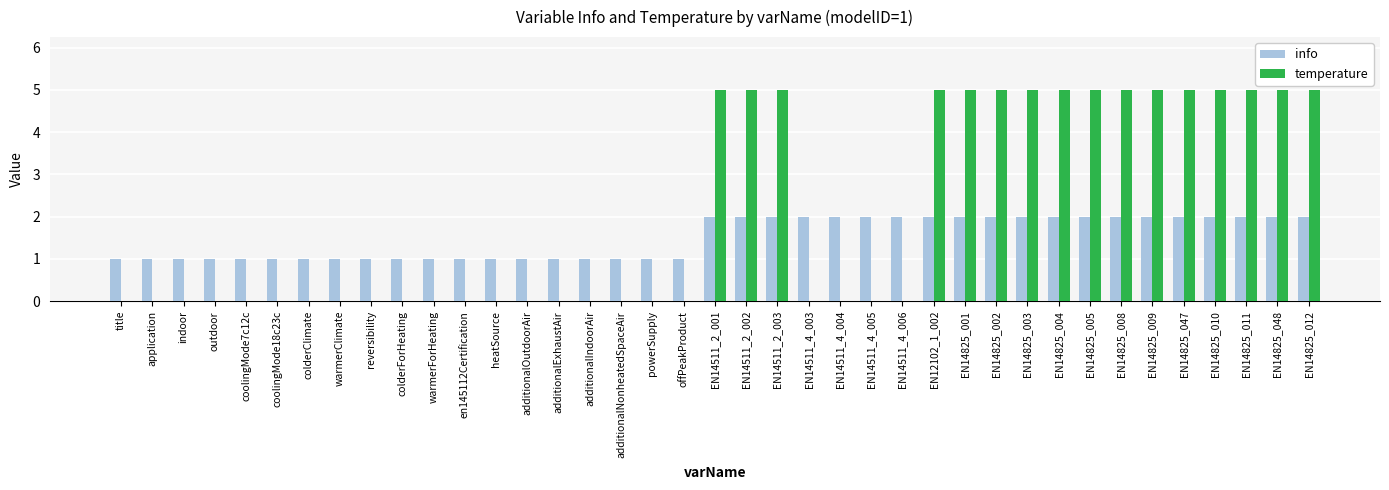

Are the bars horizontal?

No